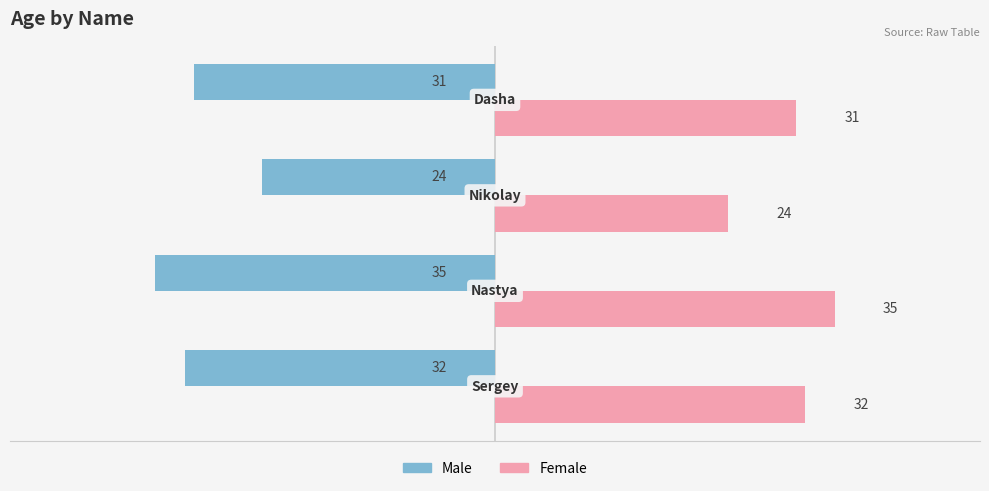

What is the lowest value of the Female series?

24